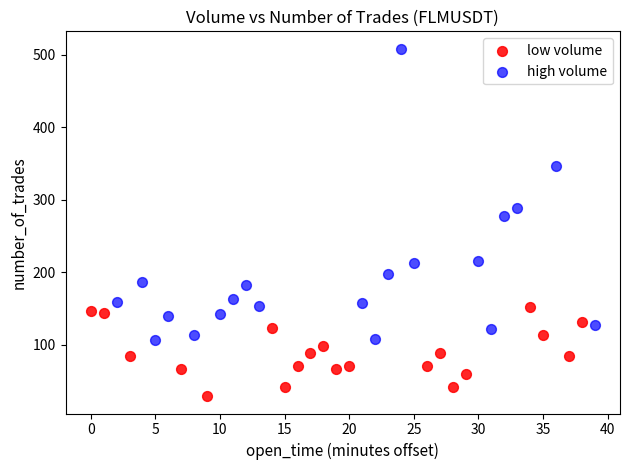

Which series contains the highest Y value?

high volume